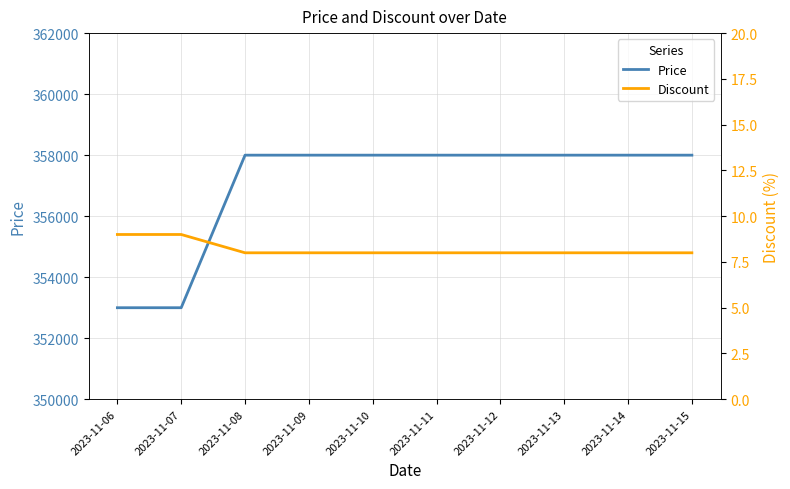

Is the value of Price at 2023-11-15 greater than the value of Discount at 2023-11-14?

Yes